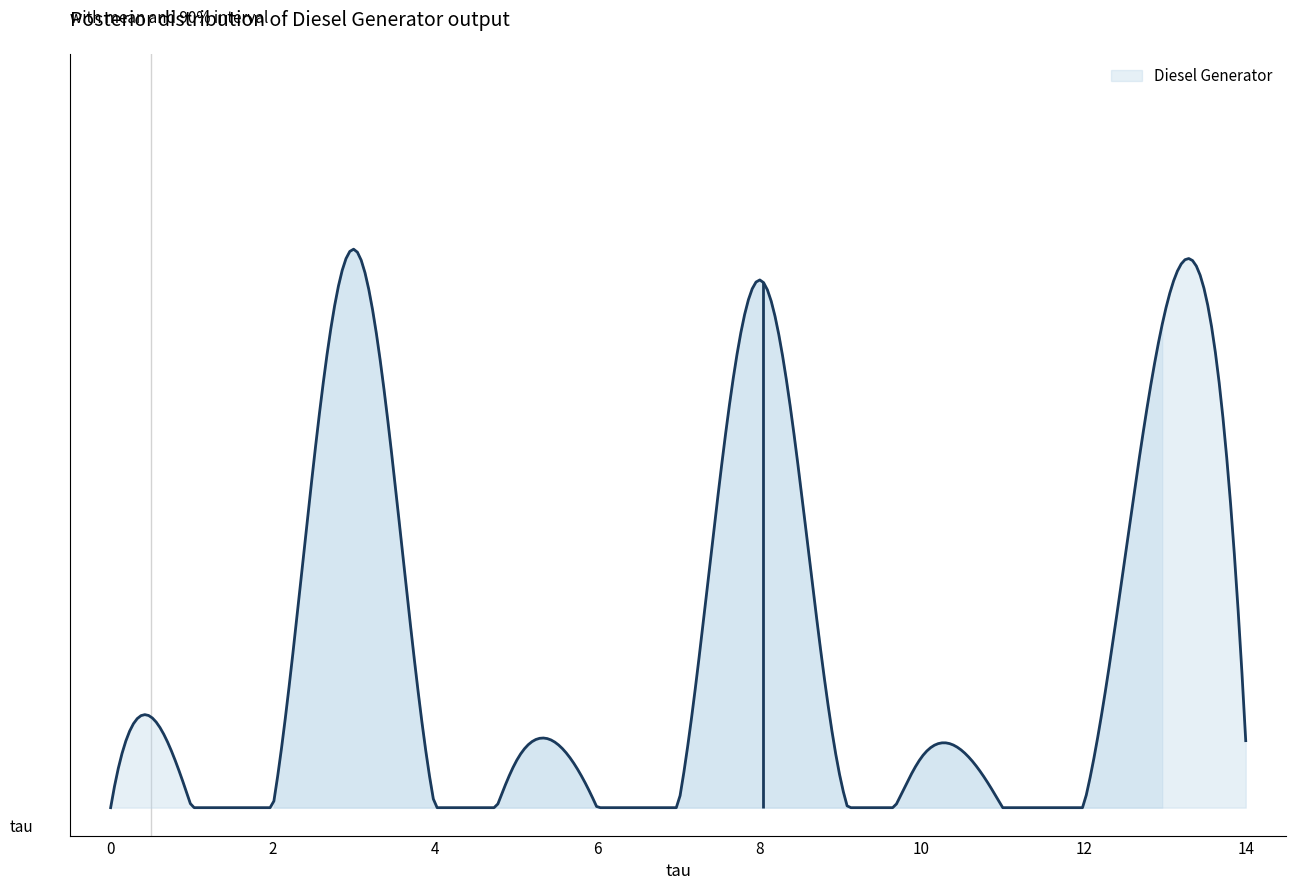

True or false: Diesel Generator and Owned PV cross at least once.

False